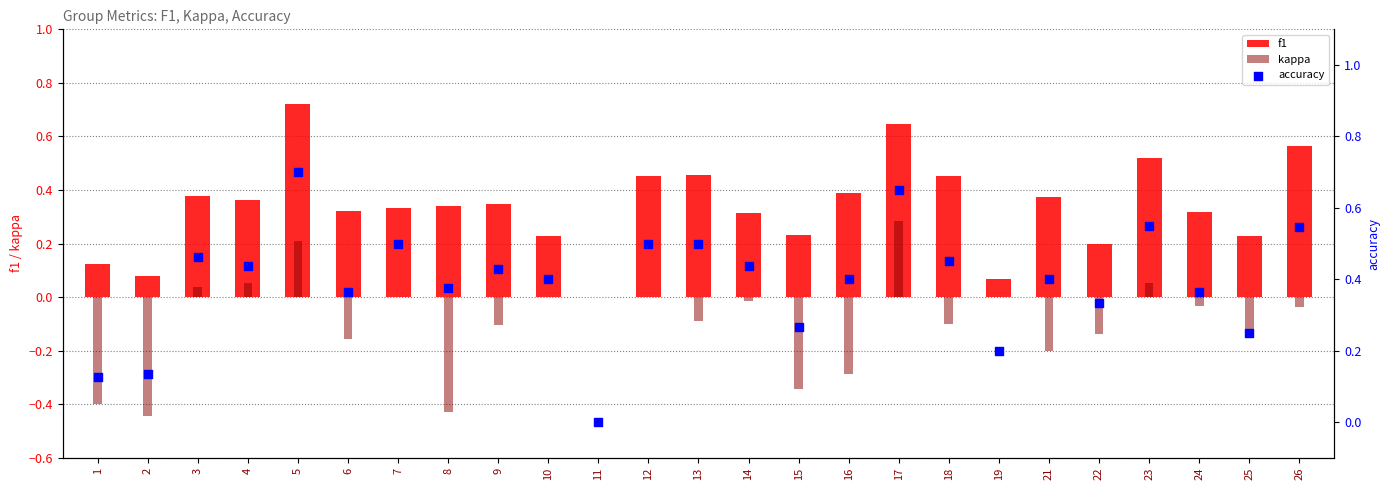

Which series contains the highest Y value?

f1